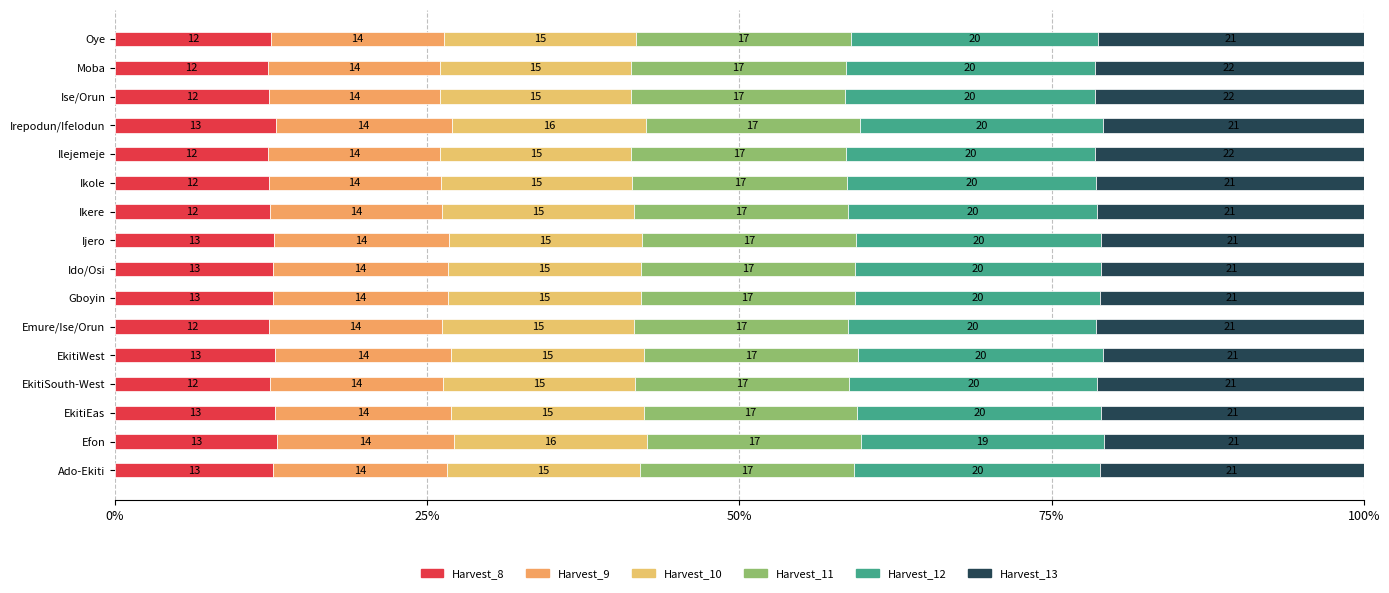

What is the sum of all Harvest_9 values?

222.8